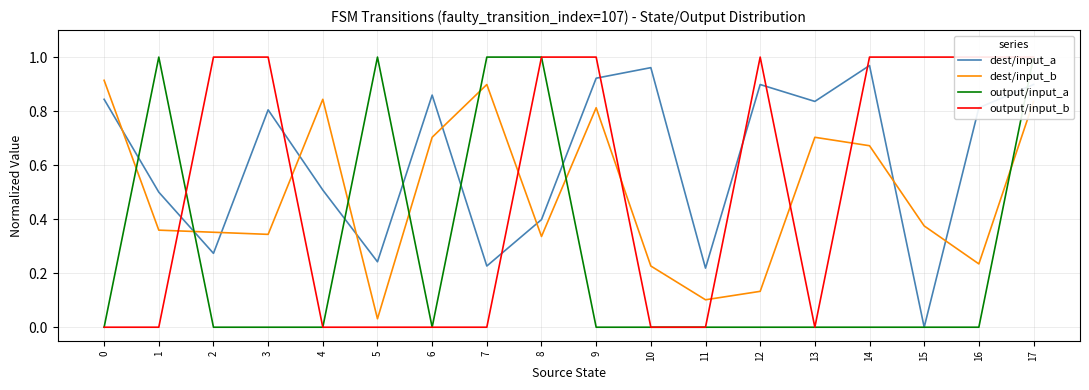

At how many categories does at least one series exceed 0?

18